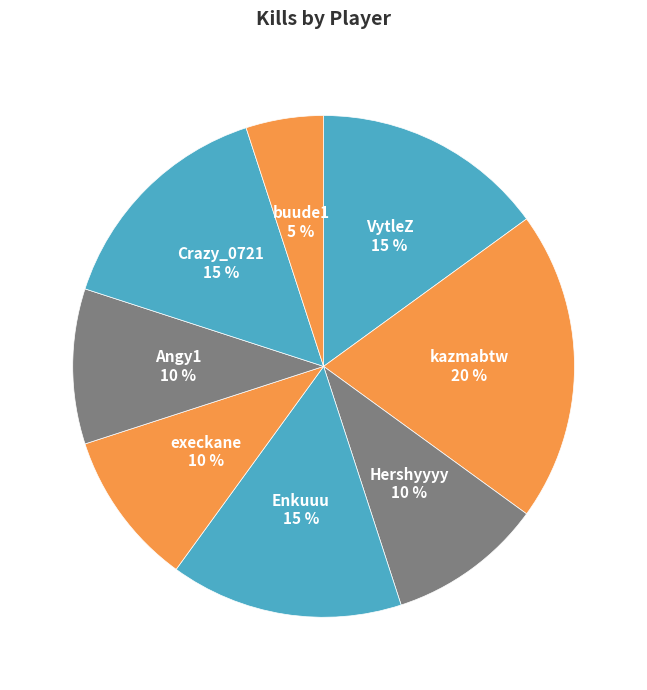

Is it true that Hershyyyy is 1% of the pie?

False